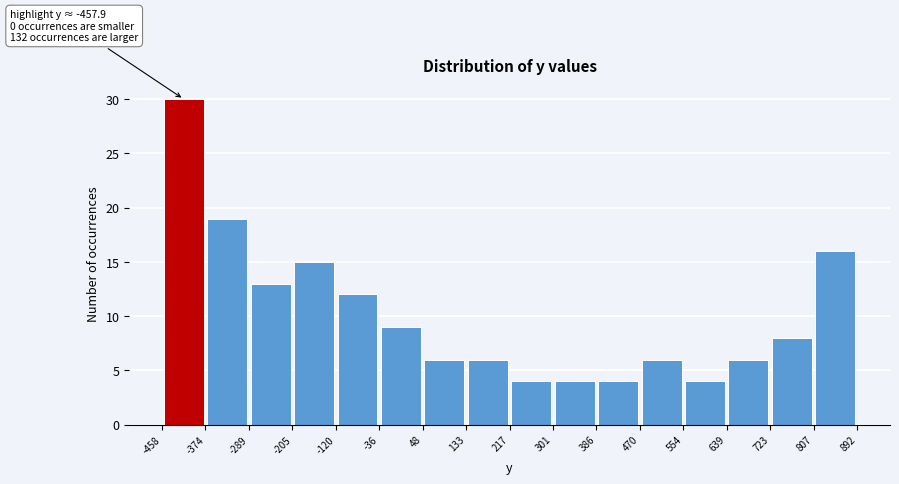

Over which range of the x-axis is the bar tallest?

-458 to -374